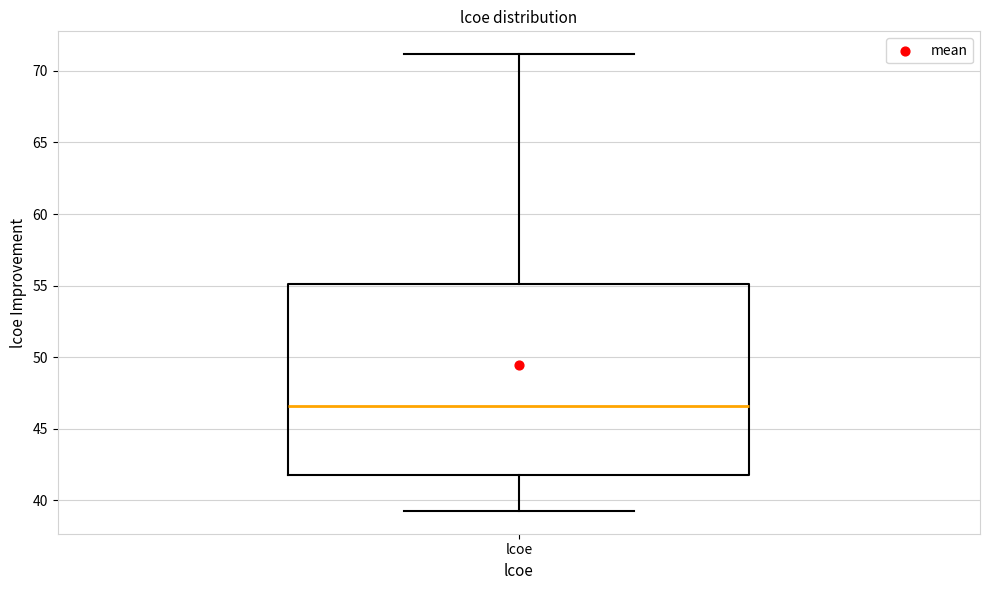

Where is the lower edge of the box for lcoe on the y-axis? The values are not printed on the chart, so give them approximately, as read against the axis.

42.0